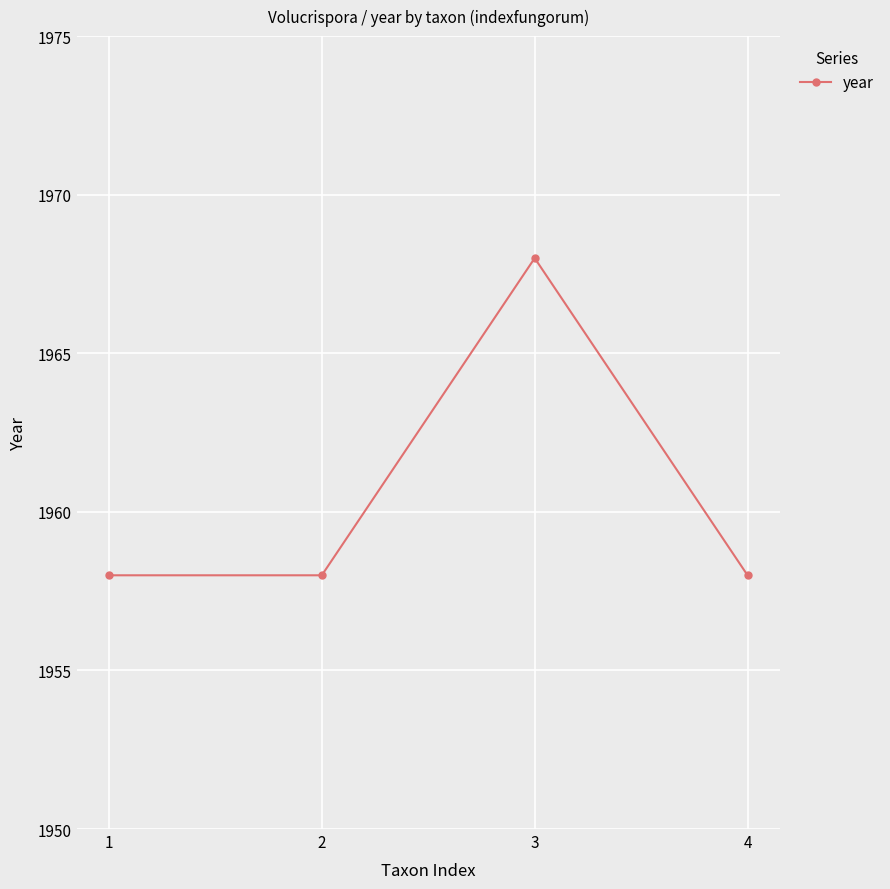

How many lines are shown in the chart?

1